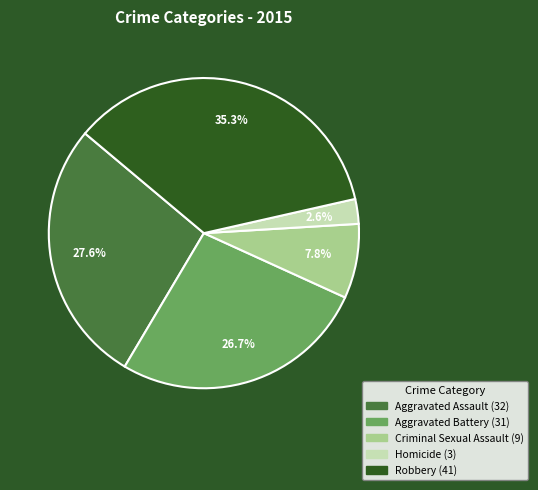

Does Aggravated Battery account for over 50% of the chart?

No